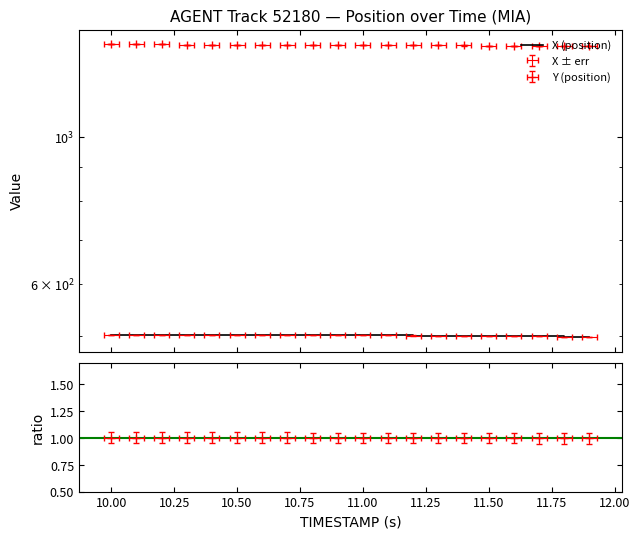

How many lines are shown in the chart?

1